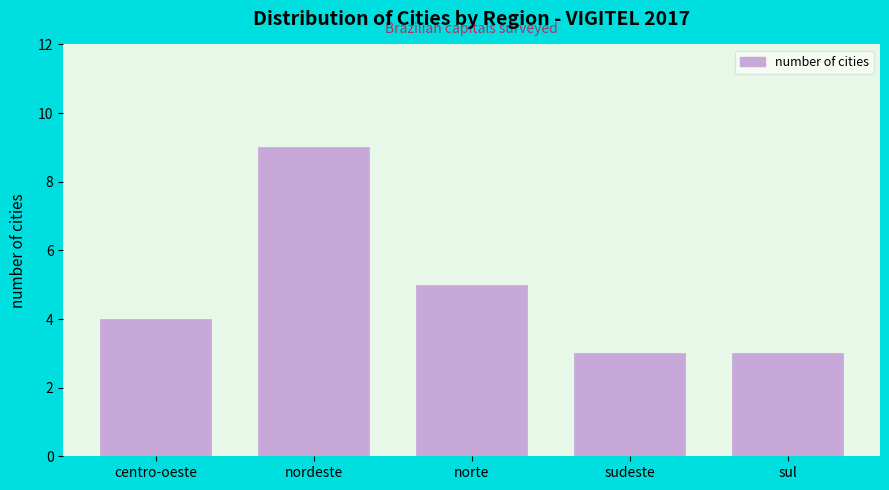

Reading left to right, extract all data points from this chart.

centro-oeste=4	nordeste=9	norte=5	sudeste=3	sul=3